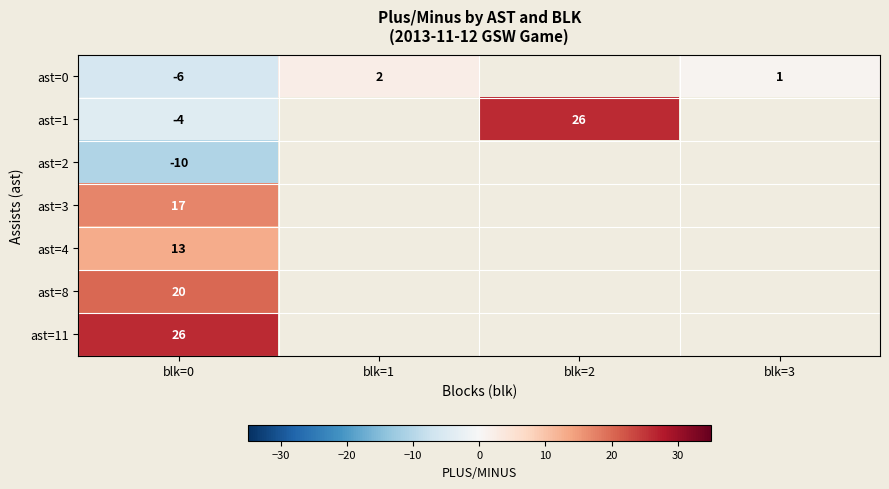

True or false: ast=11 has a value of 26 at blk=0.

True